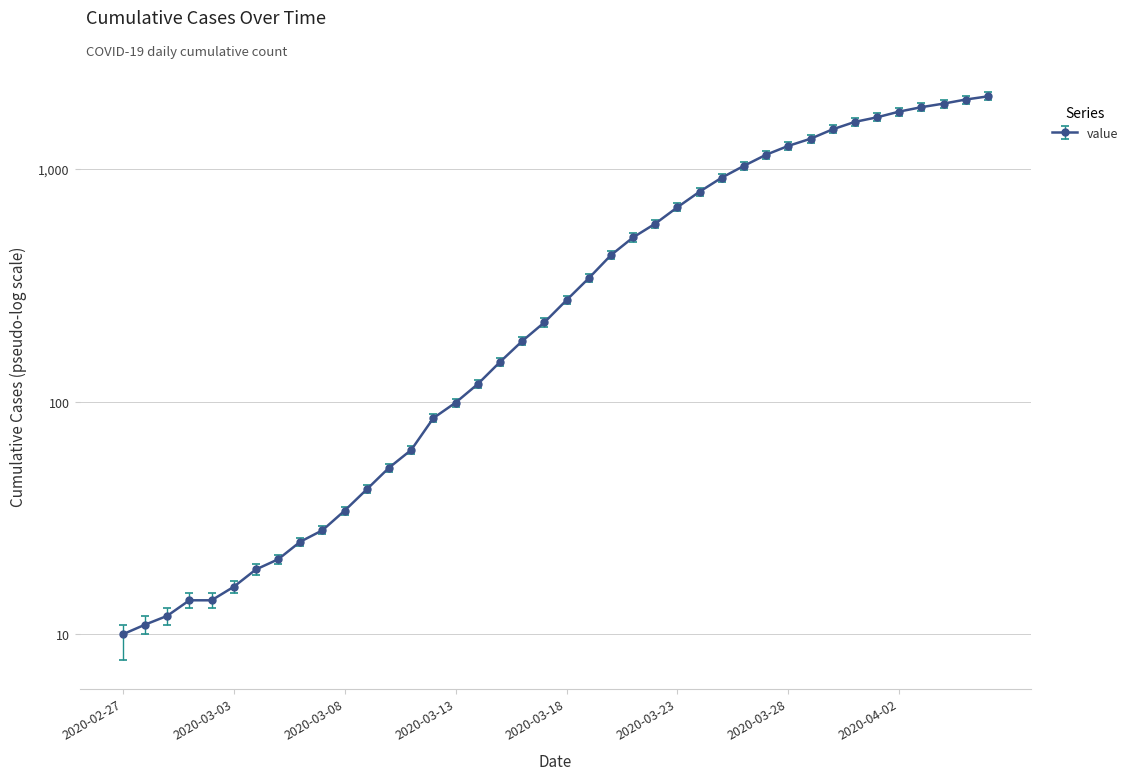

What is the maximum value shown in the chart?

2052